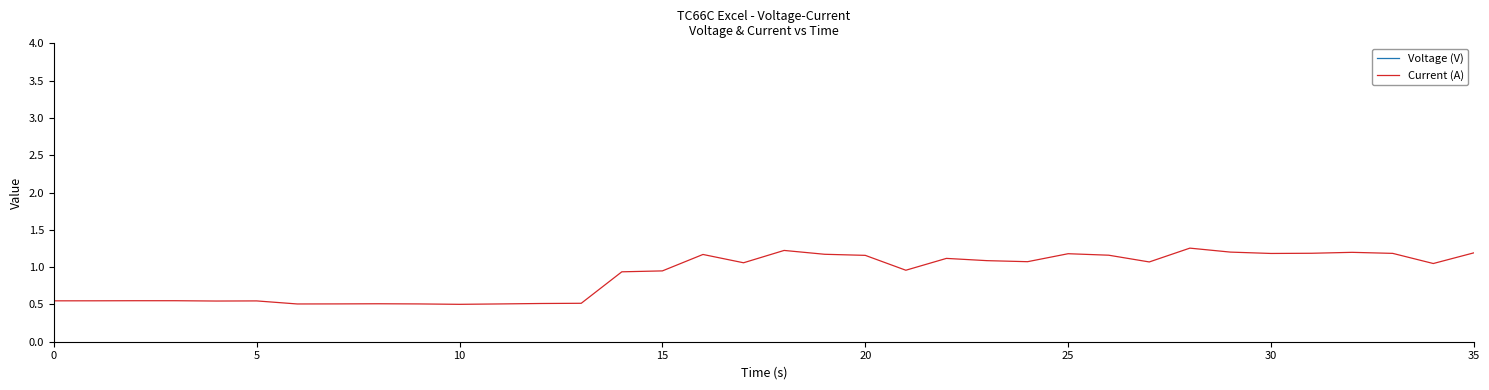

True or false: Voltage (V) and Current (A) cross at least once.

False